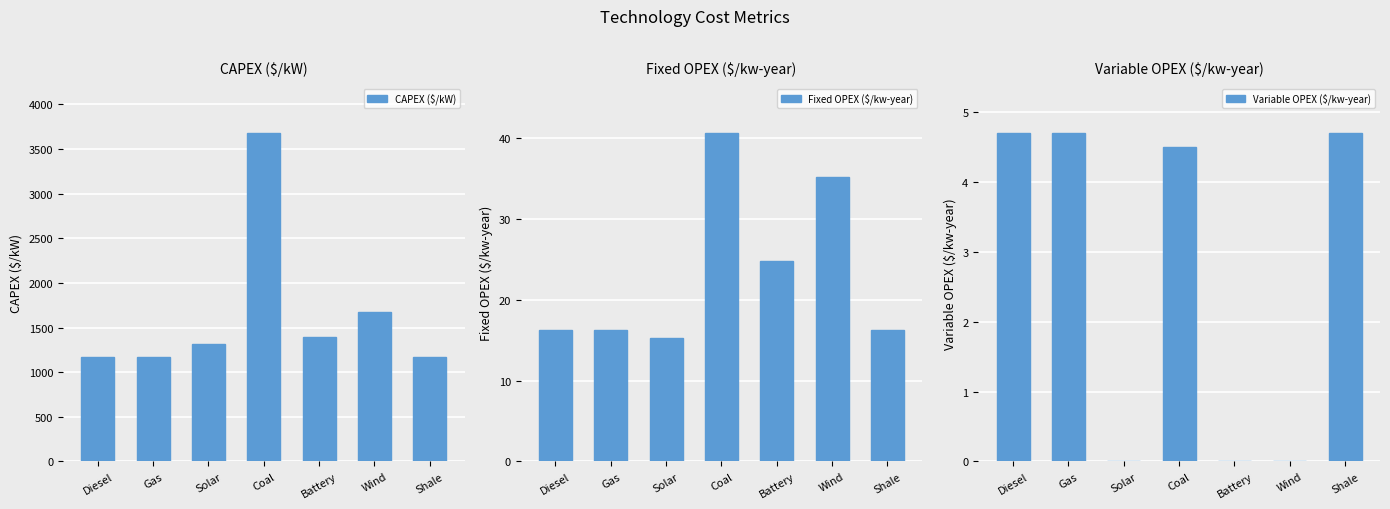

How many categories are shown in the chart?

7